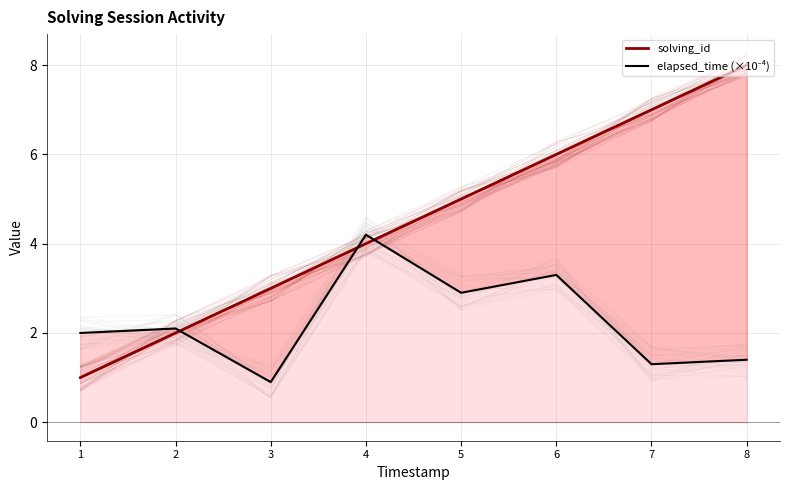

Reading left to right, extract all data points from this chart.

solving_id: 1.0	2.0	3.0	4.0	5.0	6.0	7.0	8.0
elapsed_time (×10⁻⁴): 2.0	2.1	0.9	4.2	2.9	3.3	1.3	1.4